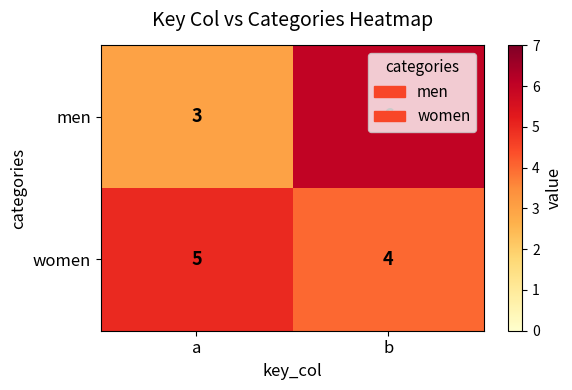

At how many categories does at least one series exceed 4?

2